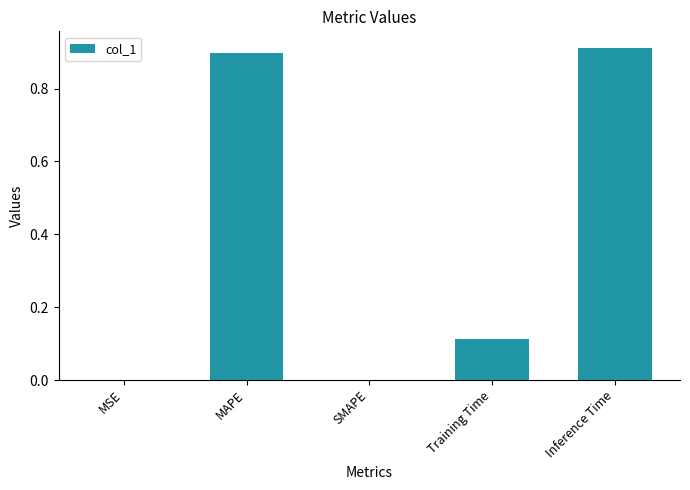

What is the change in value from MAPE to Training Time?

-0.8